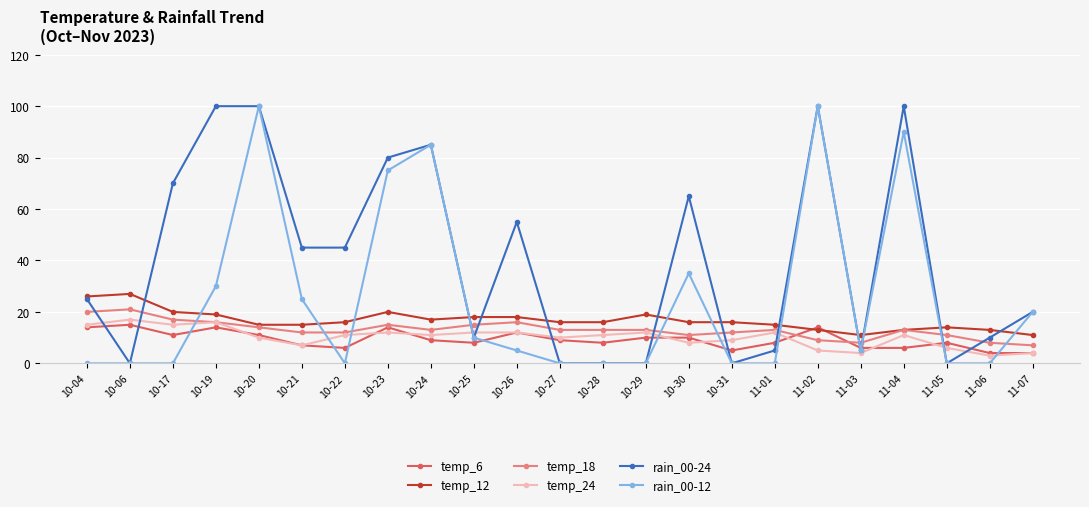

At which category is the sum across all series the highest?

10-20